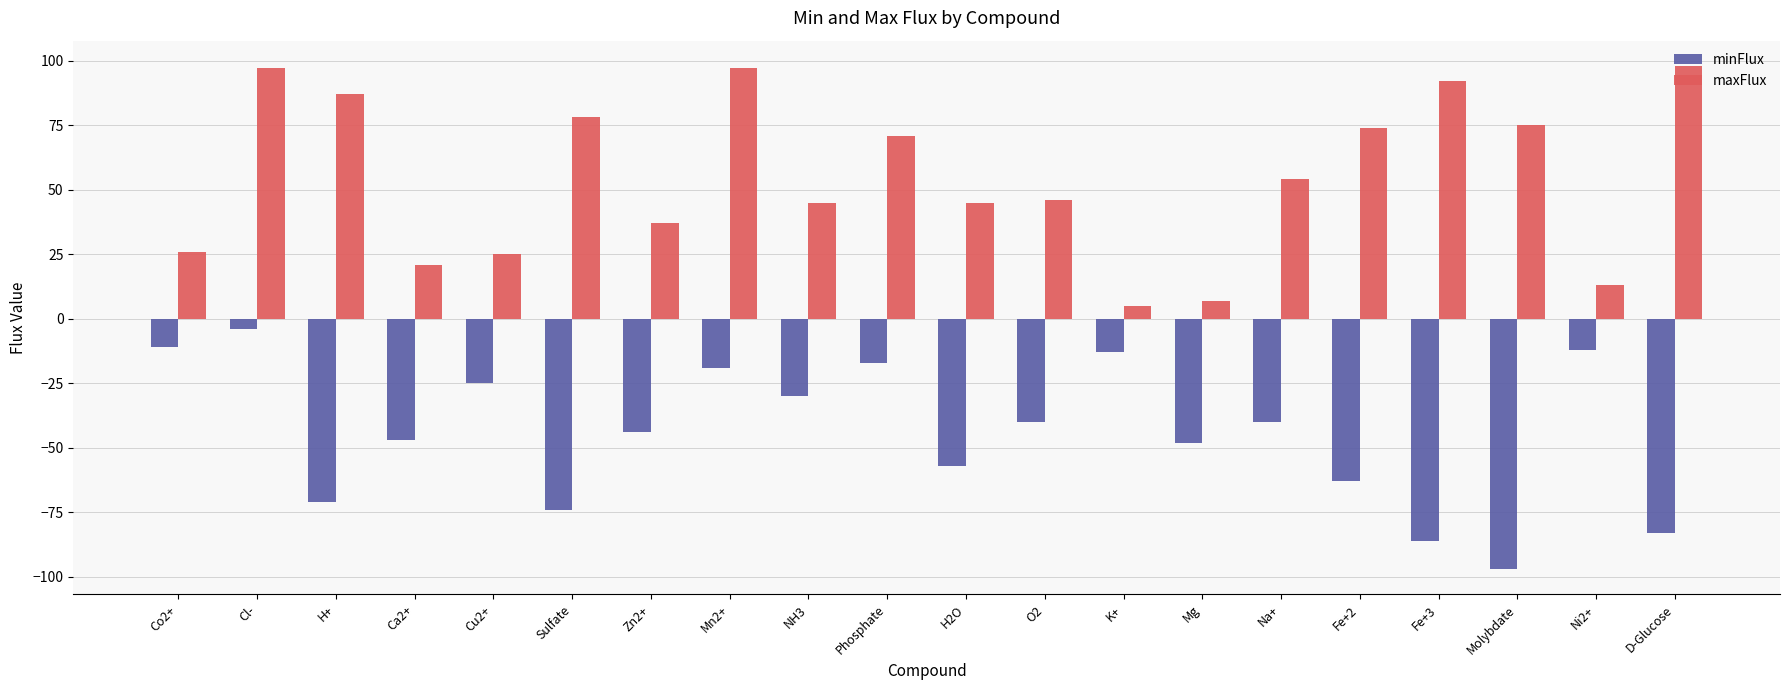

The minFlux series shows -75 at Mg. True or false?

False